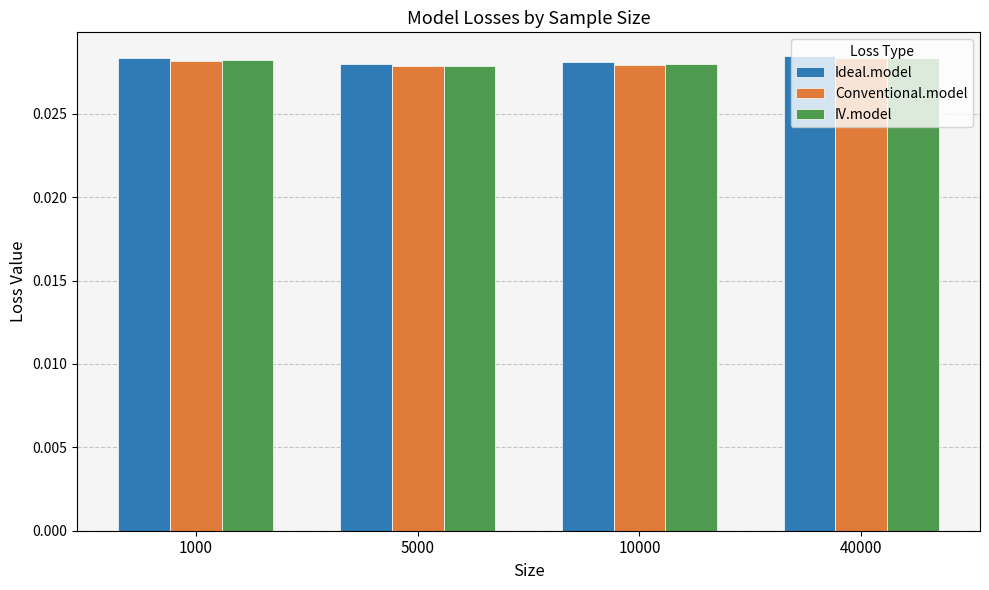

Count the Conventional.model values in the range 0 to 1.

4